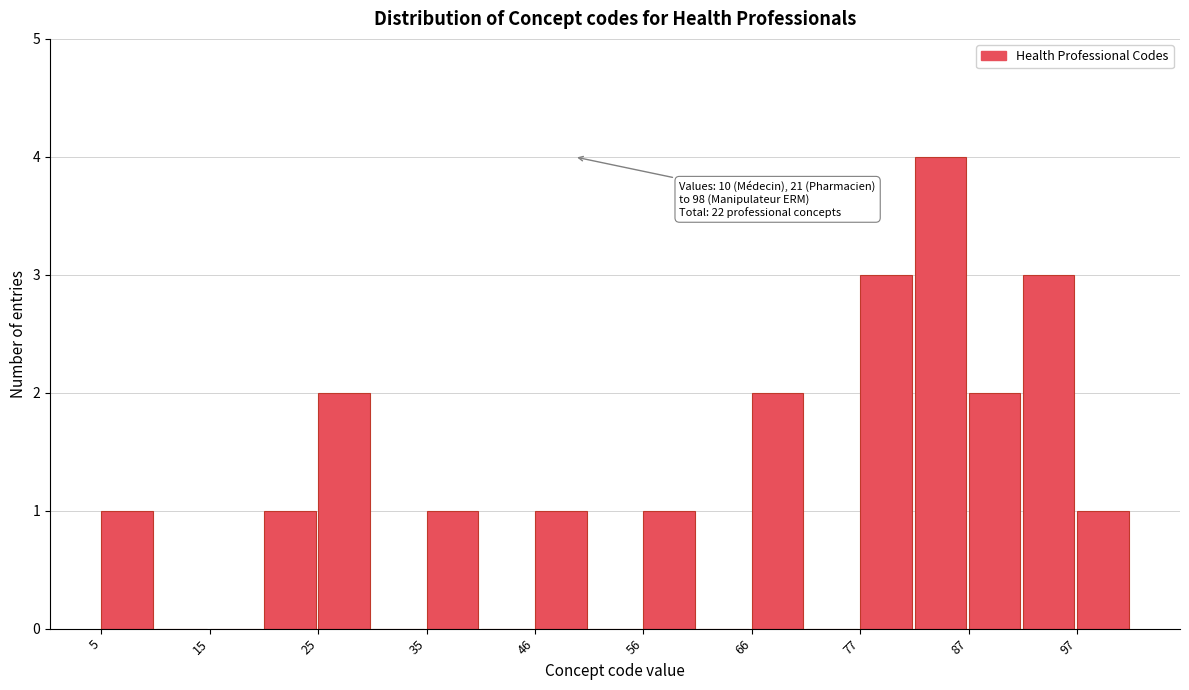

Around what value on the x-axis is the tallest bar? Give the approximate position of its centre, as read against the axis.

84